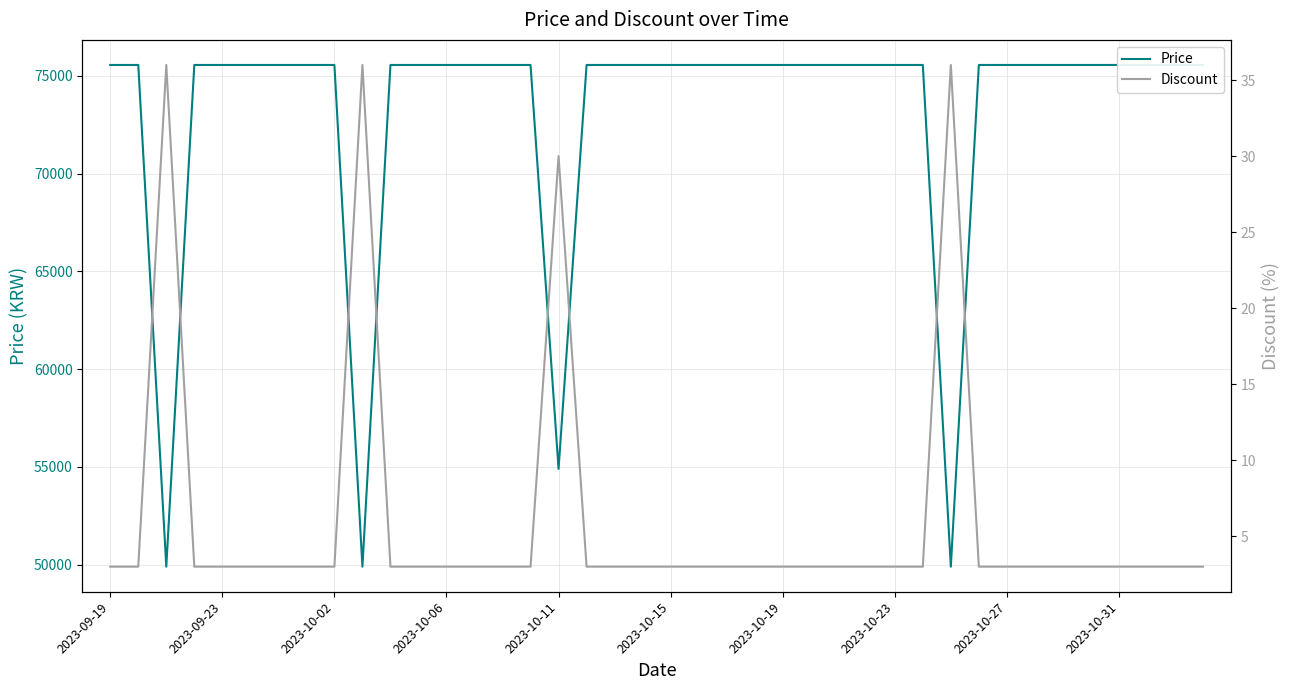

Is it true that Price equals 122785 at 35?

False